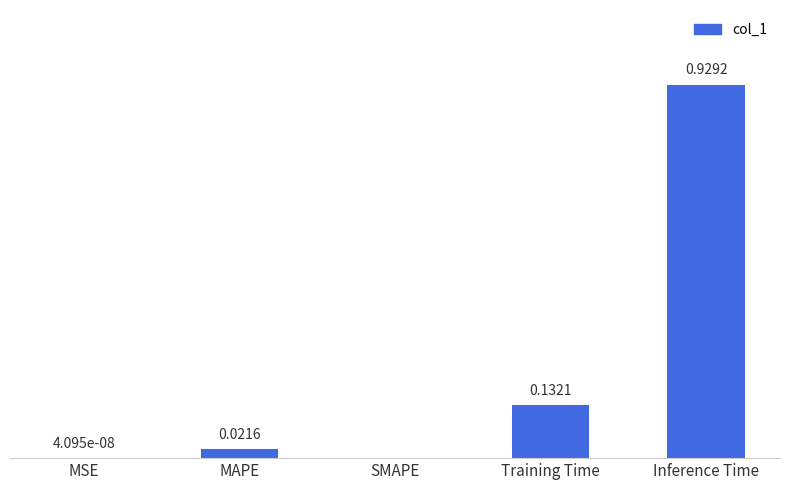

Which has a higher value, MSE or Inference Time?

Inference Time